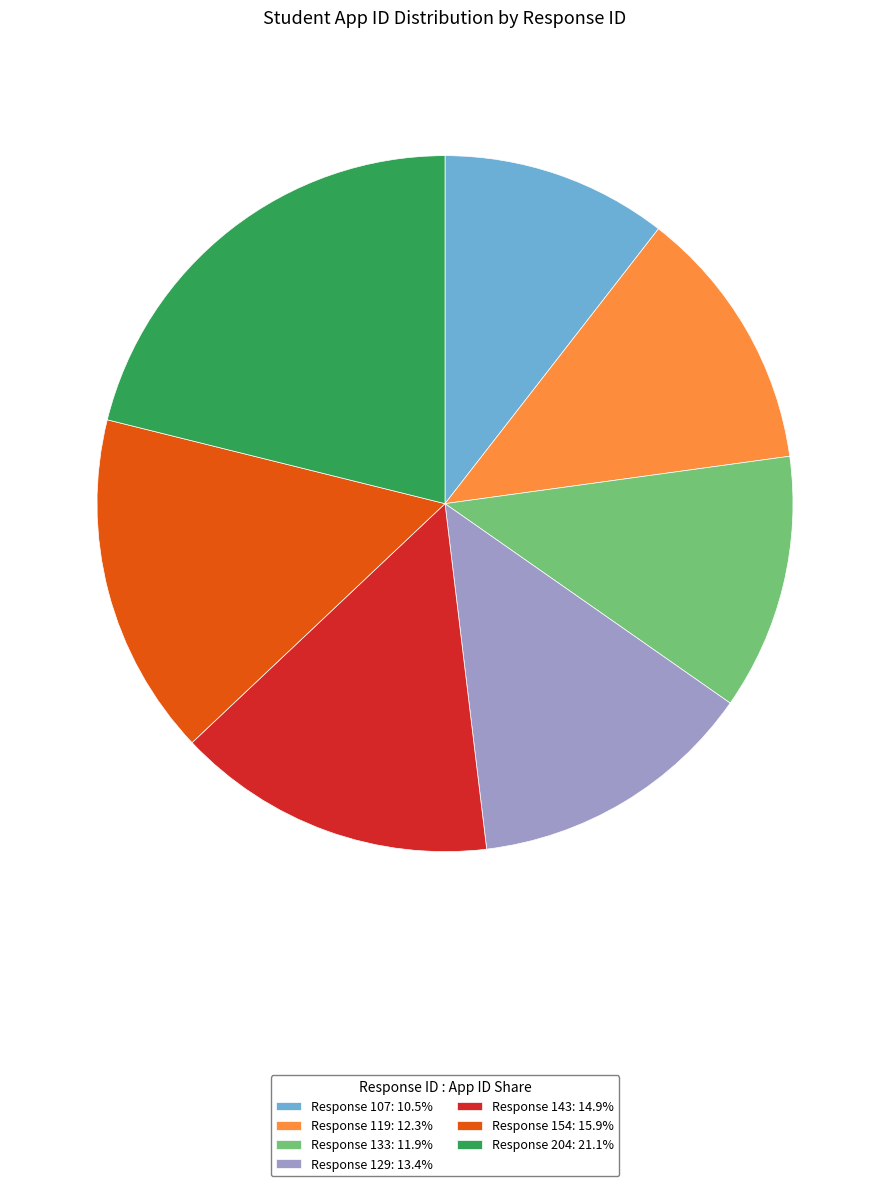

Does Response 107: 10.5% represent more than half of the total?

No